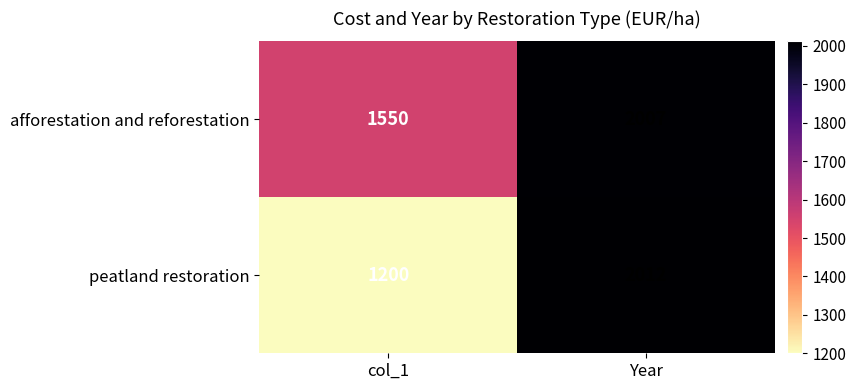

Where is peatland restoration nearest to the value 1606?

col_1